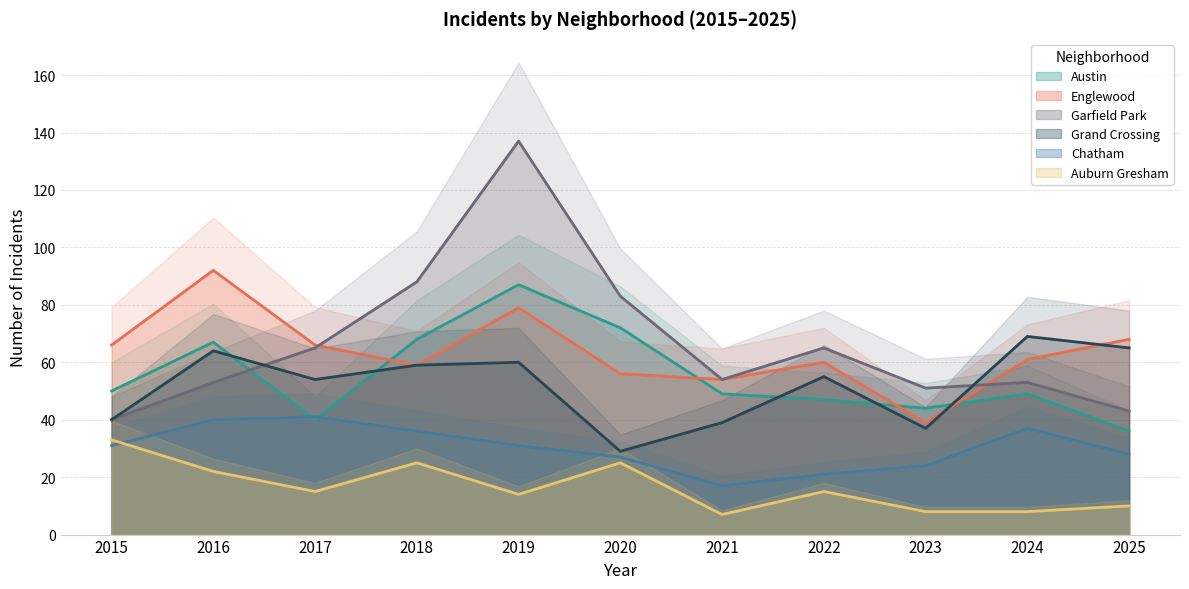

Count the number of categories in the chart.

11